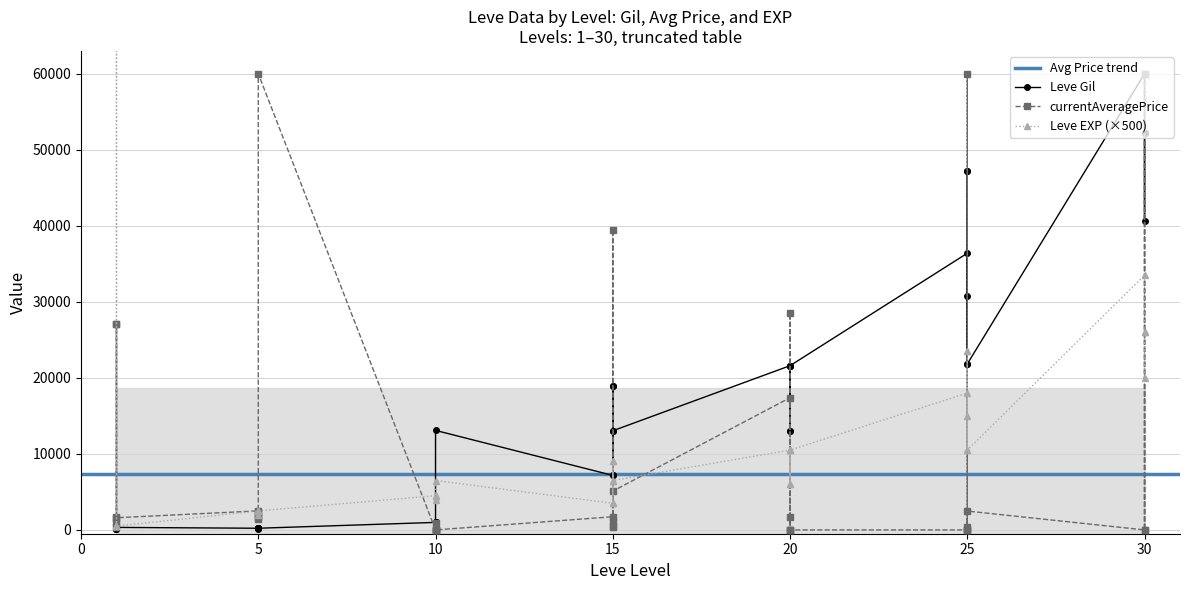

The value of Leve Gil at 10 is 990. True or false?

True